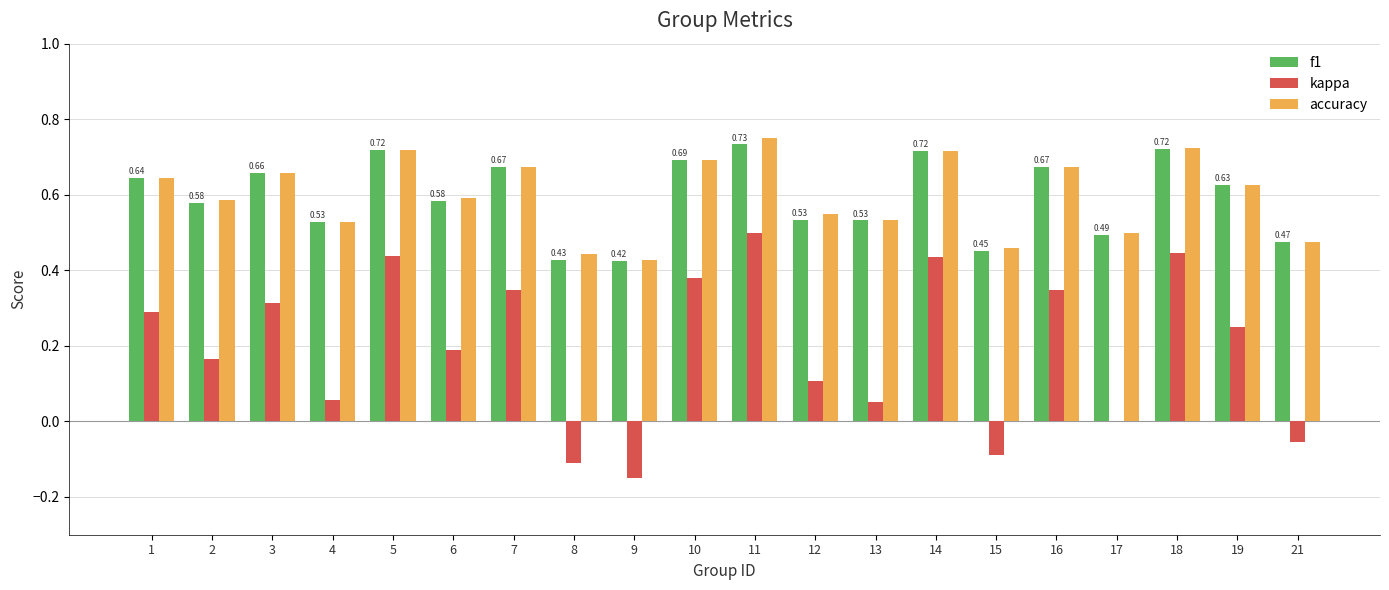

Is the value of f1 at 4 greater than the value of accuracy at 5?

No